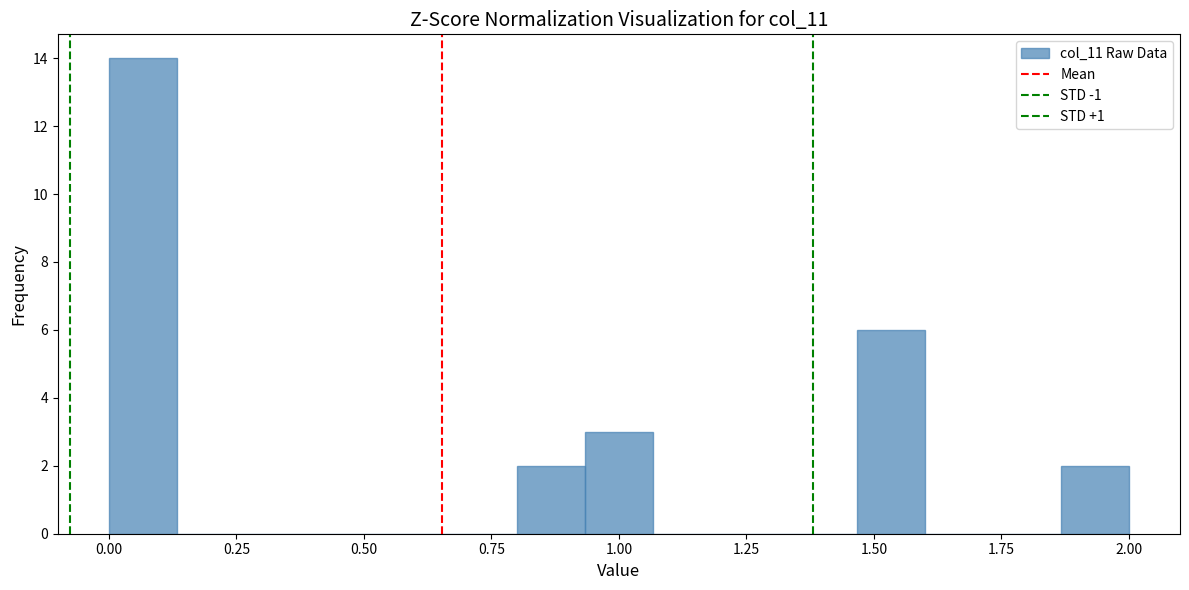

Around what value on the x-axis is the tallest bar? Give the approximate position of its centre, as read against the axis.

0.05